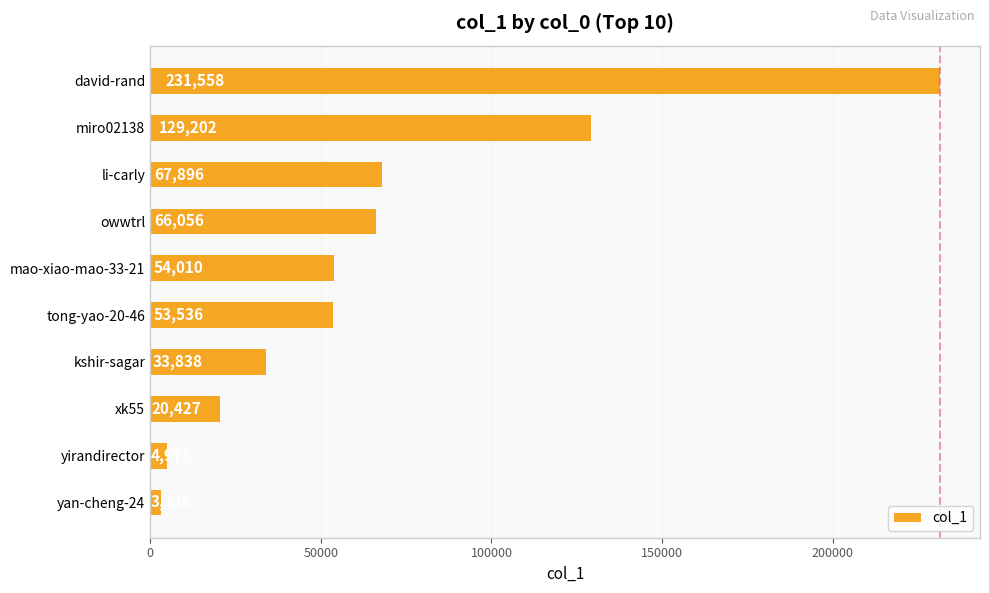

What is the average value?

66483